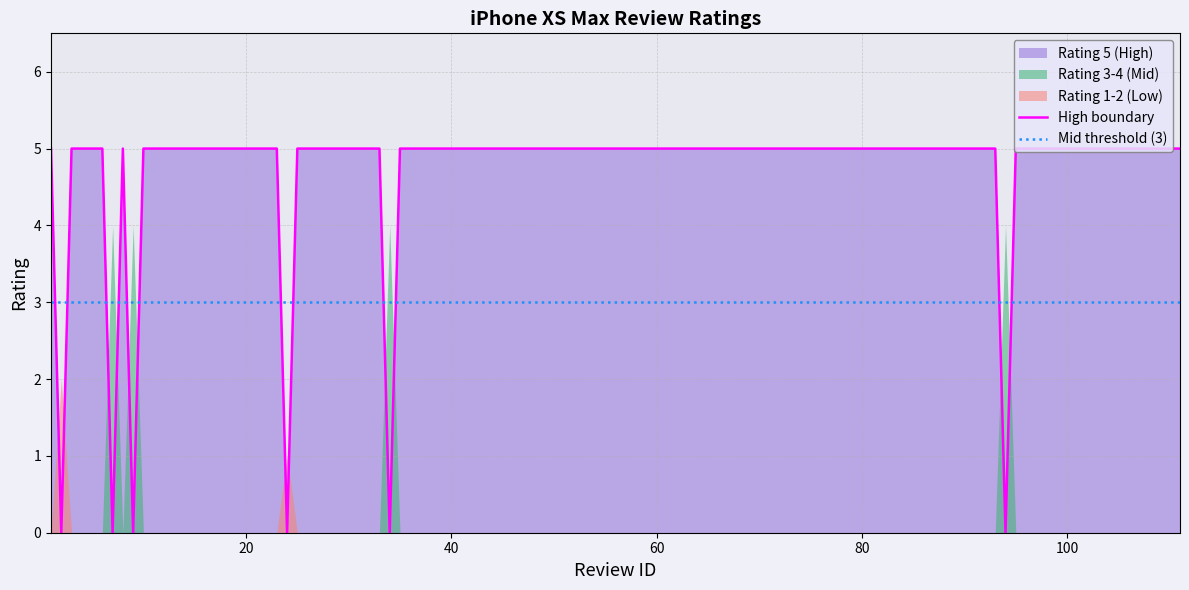

List the series in order of their peak value, highest first.

Rating 5 (High), Rating 3-4 (Mid), Rating 1-2 (Low)